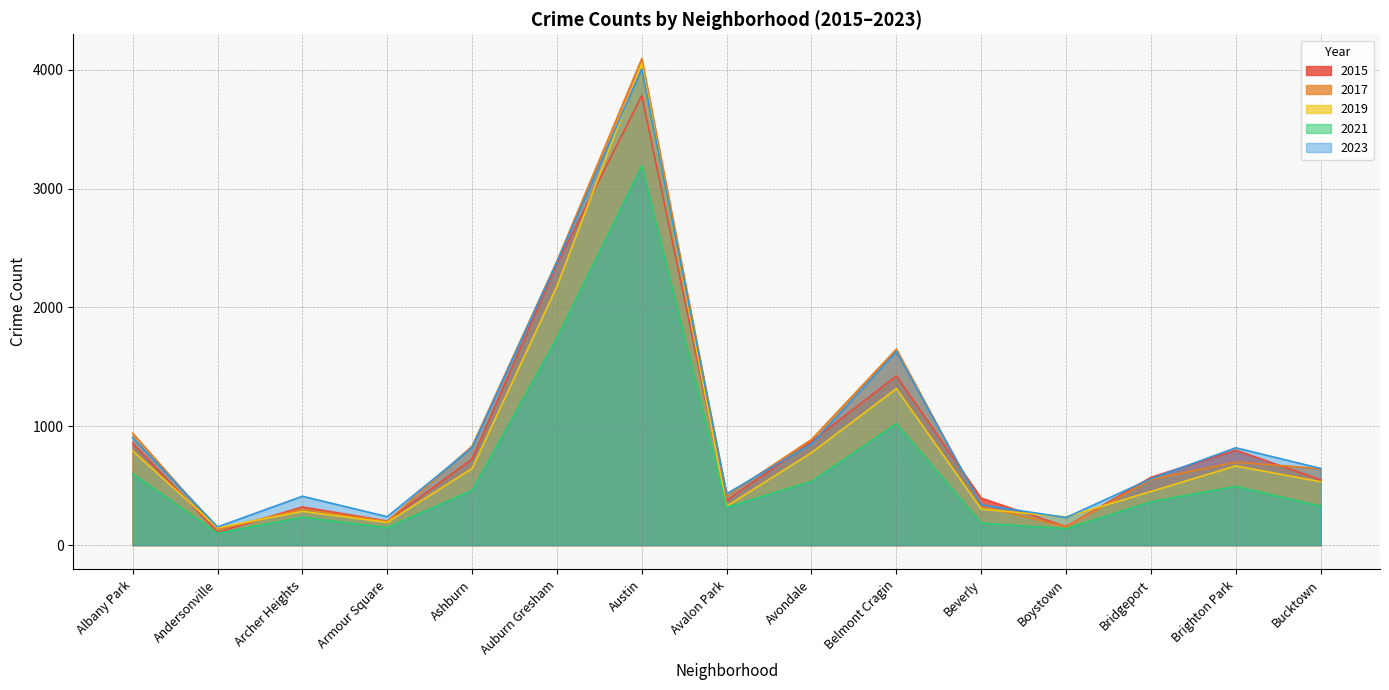

What is the value of the 2023 point at the 13th from the left?

558